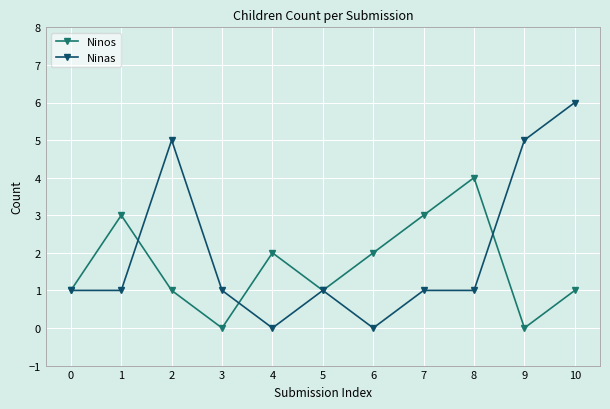

What is the spread (max minus min) of values at 8?

3